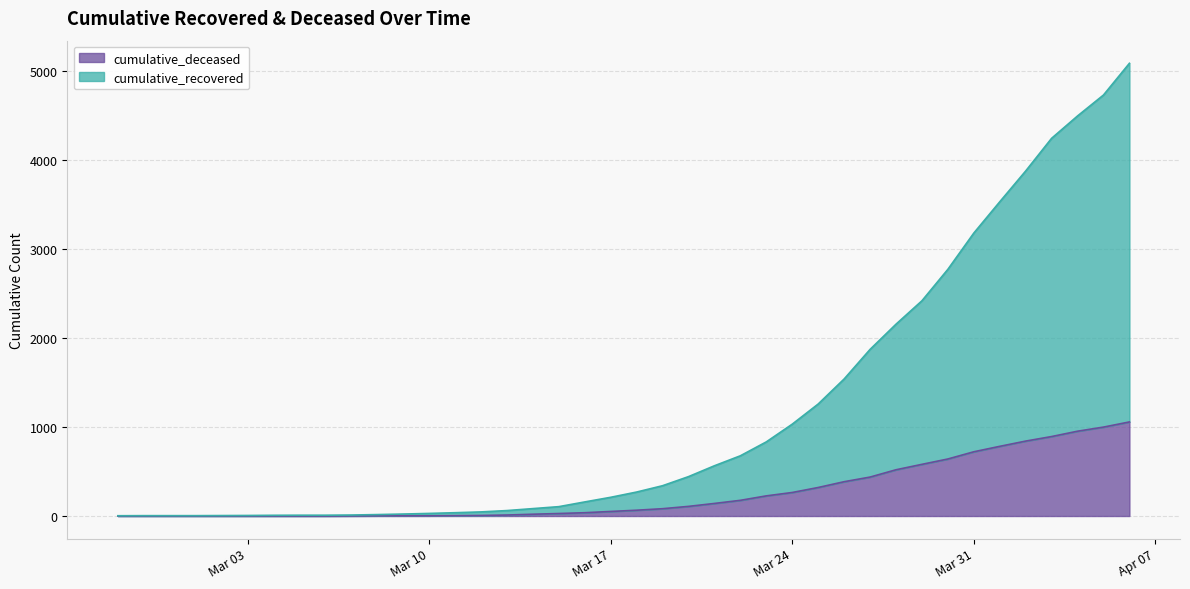

Reading right to left, extract all data points from this chart.

cumulative_recovered: 4026	3728	3539	3348	3032	2745	2455	2129	1836	1634	1433	1153	937	767	606	500	423	334	258	204	159	121	77	63	50	40	33	27	20	14	10	9	9	8	6	5	4	4	4	3
cumulative_deceased: 1056	998	952	892	841	782	721	640	580	519	437	385	320	264	226	176	141	108	82	65	51	37	28	20	11	6	4	2	2	2	1	0	0	0	0	0	0	0	0	0